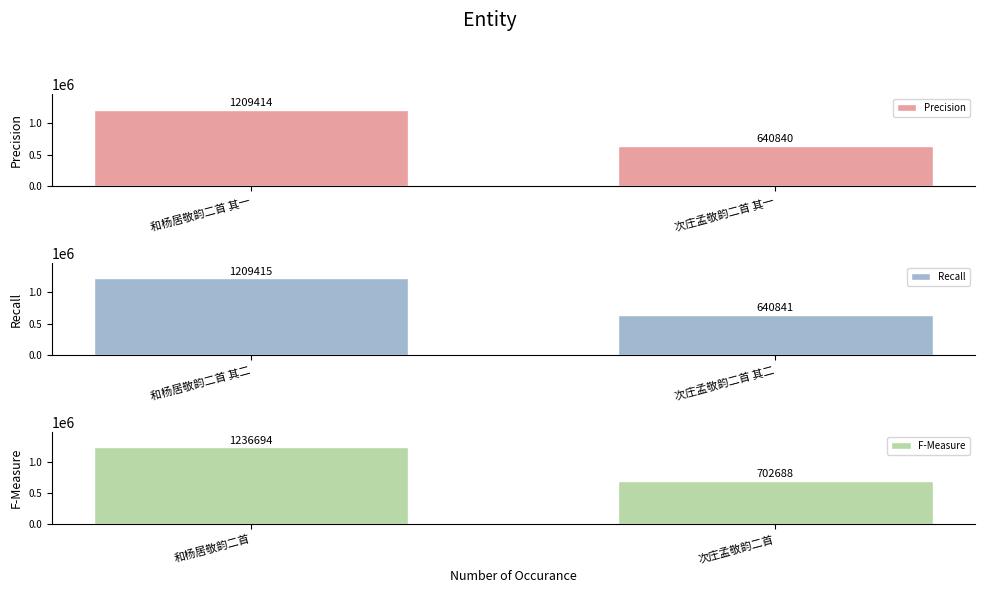

Rank the series by their maximum value, from highest to lowest.

F-Measure, Recall, Precision